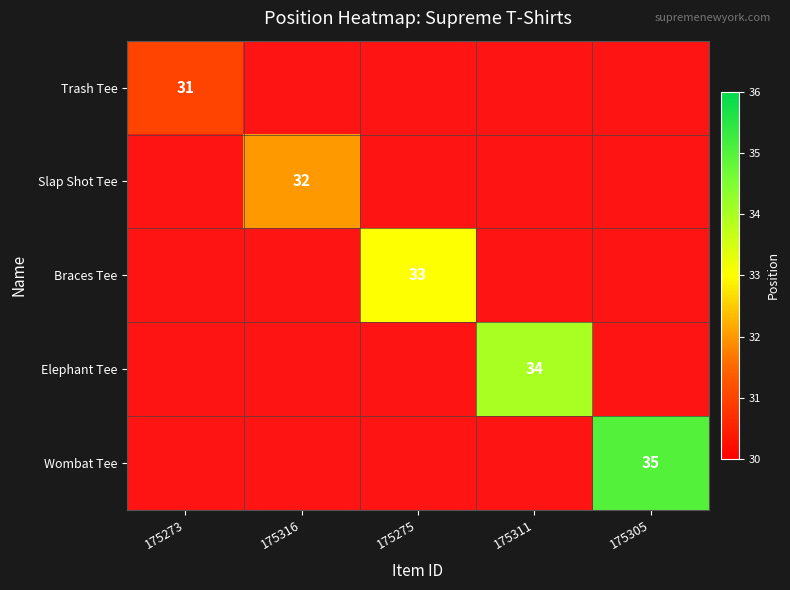

What is the maximum value shown in the chart?

35.0